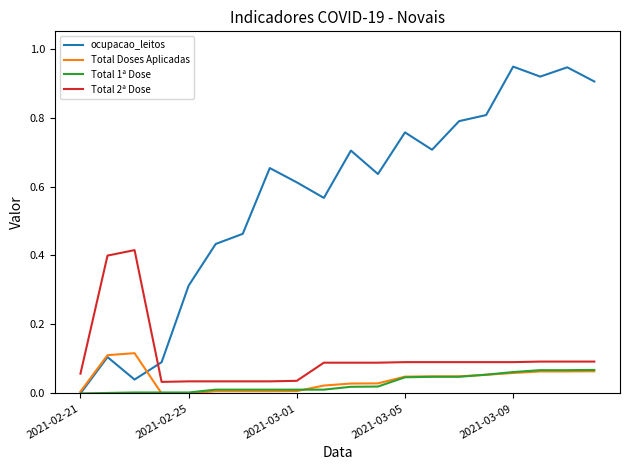

How many intersections are there between Total 2ª Dose and ocupacao_leitos?

1